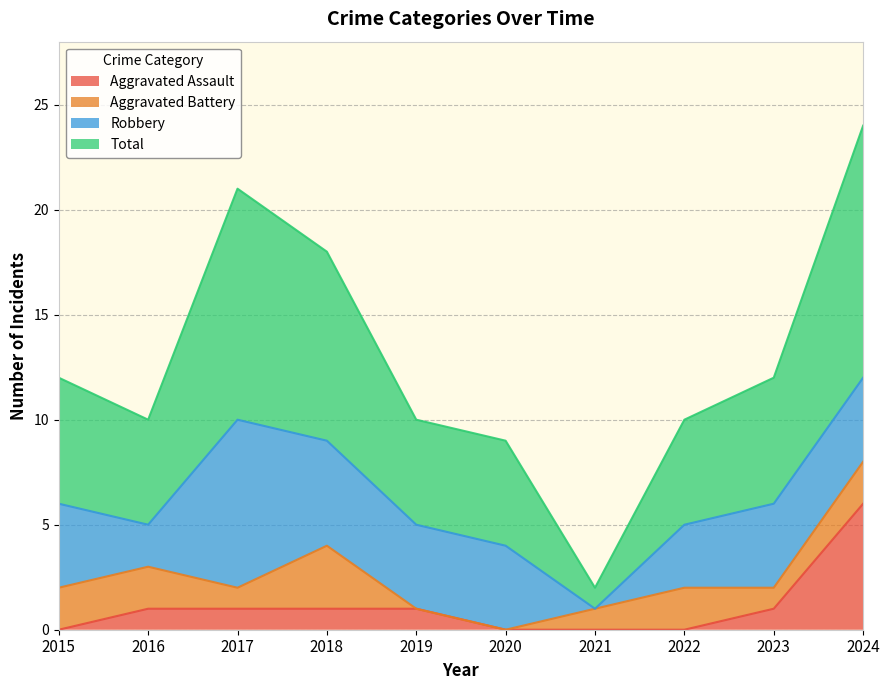

What is the average value of the Total series?

13